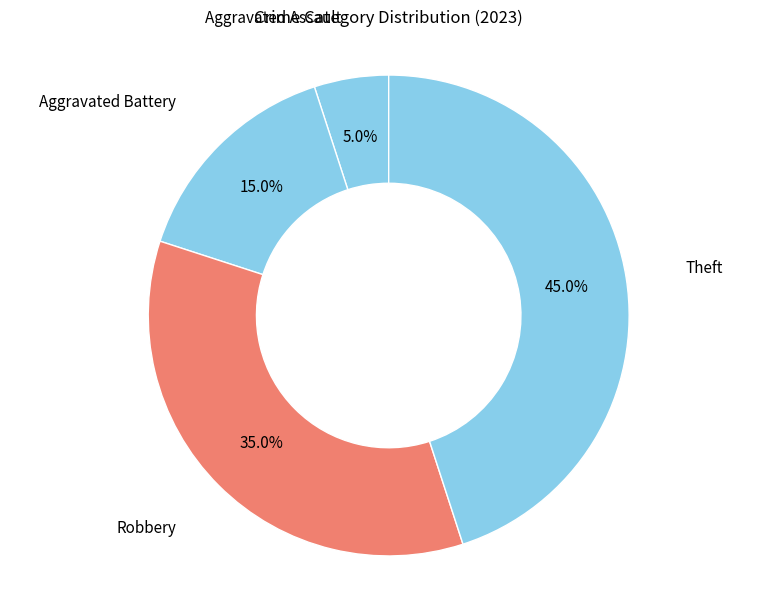

Which has a higher value, Aggravated Battery or Robbery?

Robbery